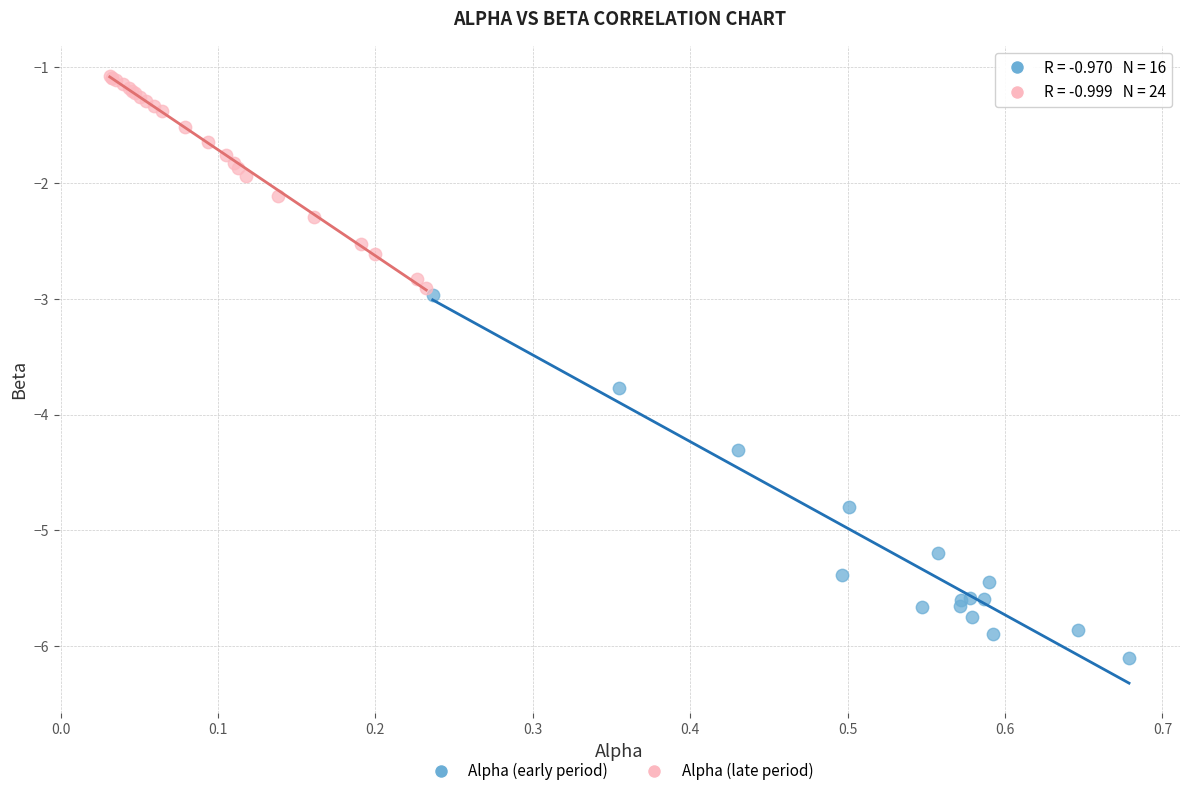

Which series contains the highest Y value?

Alpha (late period)